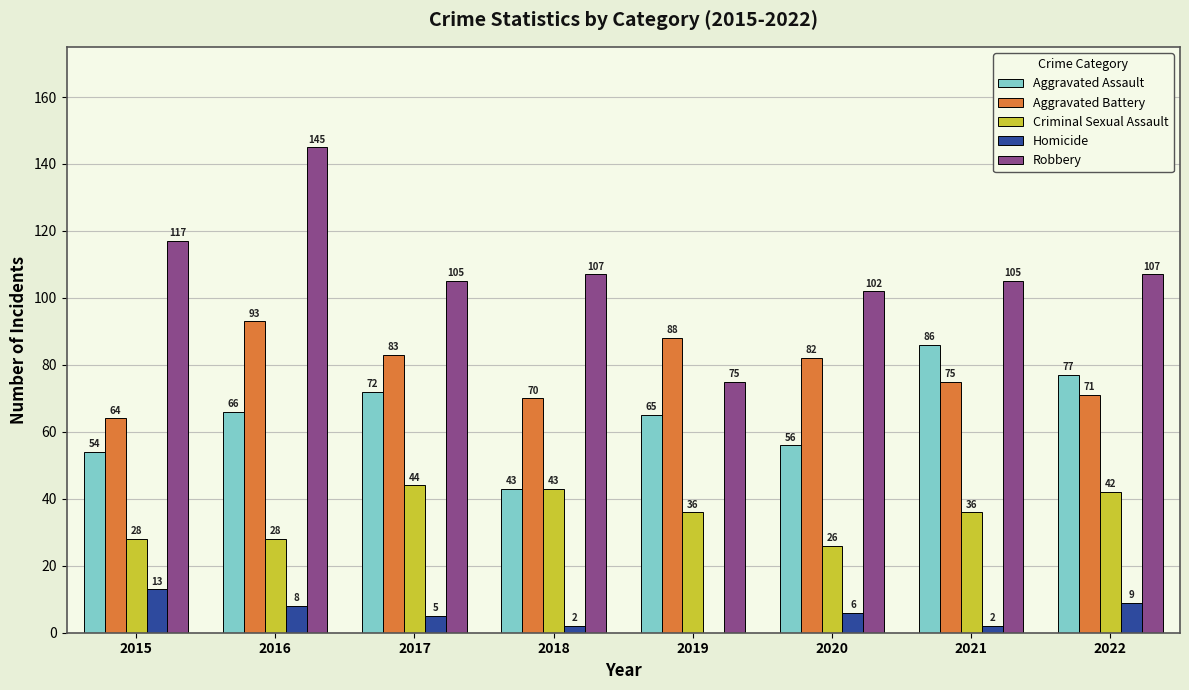

Does the chart contain stacked bars?

No